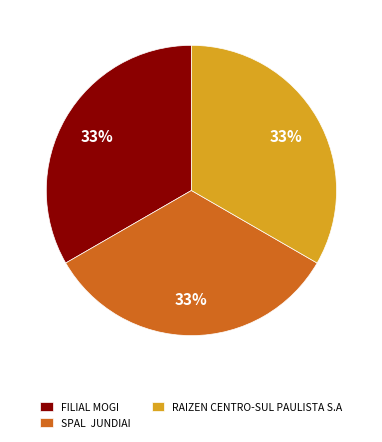

To the nearest percent, what portion does FILIAL MOGI represent?

33%